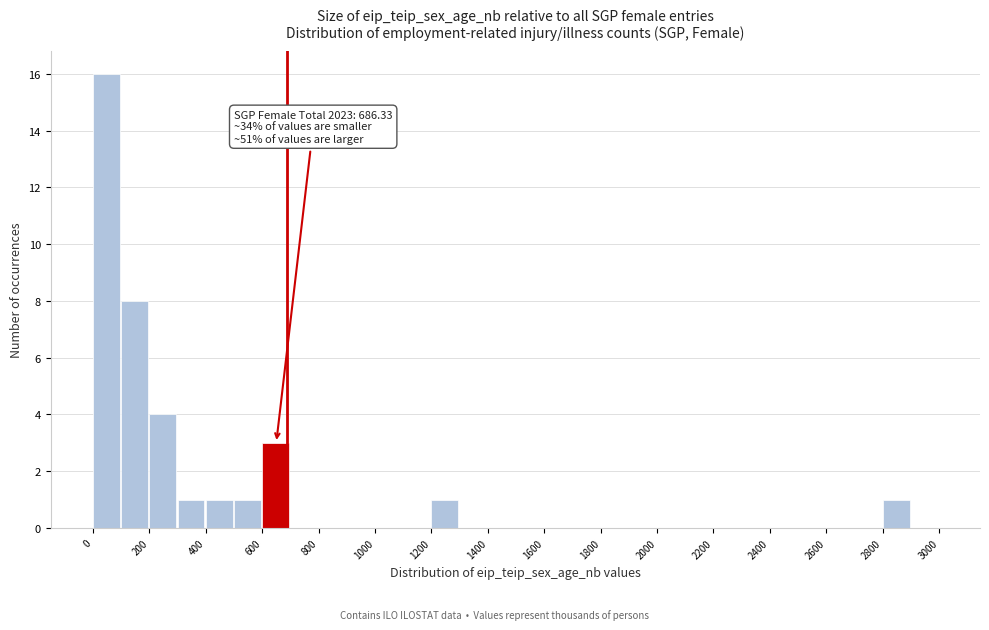

Which range on the x-axis has the tallest bar?

0 to 100